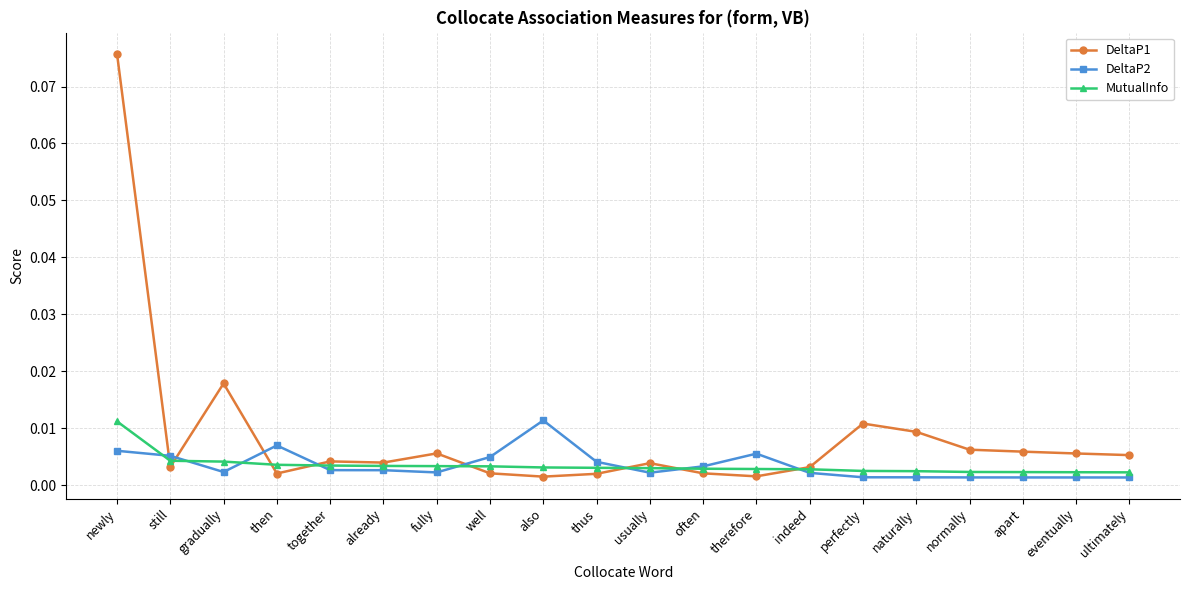

Does the chart have visible grid lines?

Yes